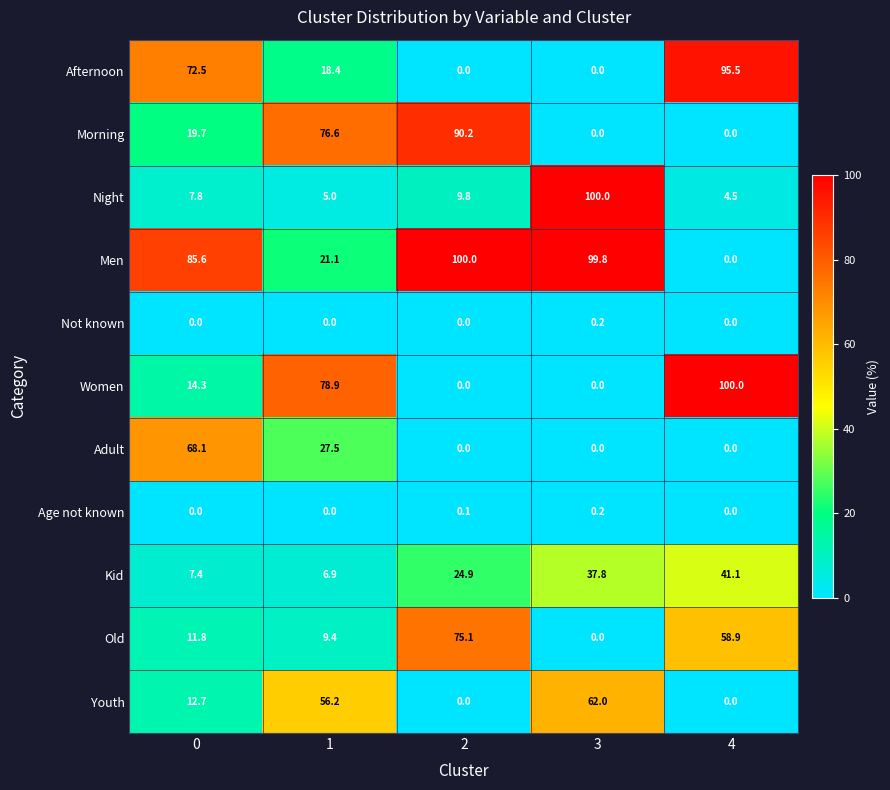

How many data points in Afternoon are less than 18?

2